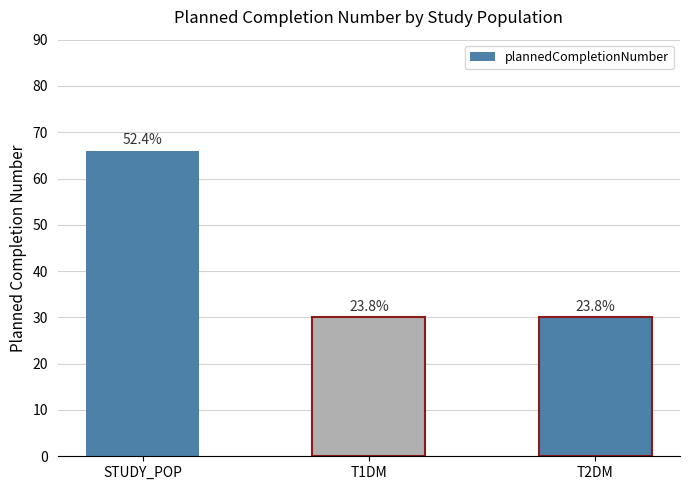

What is the label of the 3rd bar from the left?

T2DM